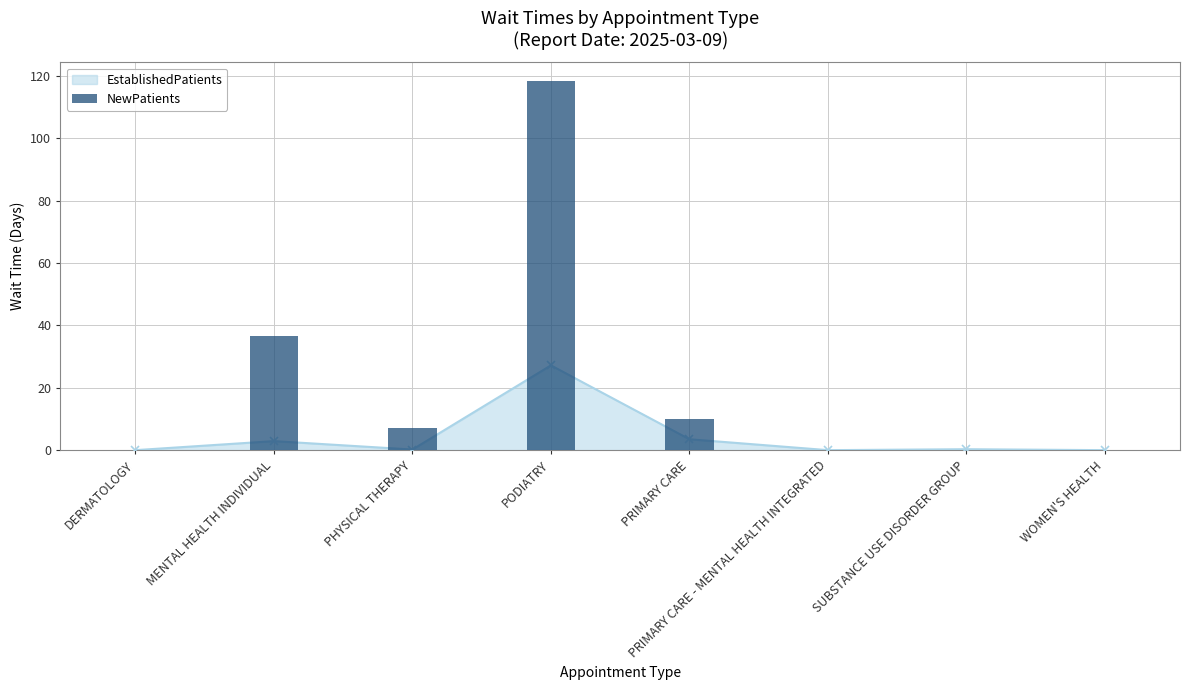

At which category does the chart reach its minimum across all series?

DERMATOLOGY